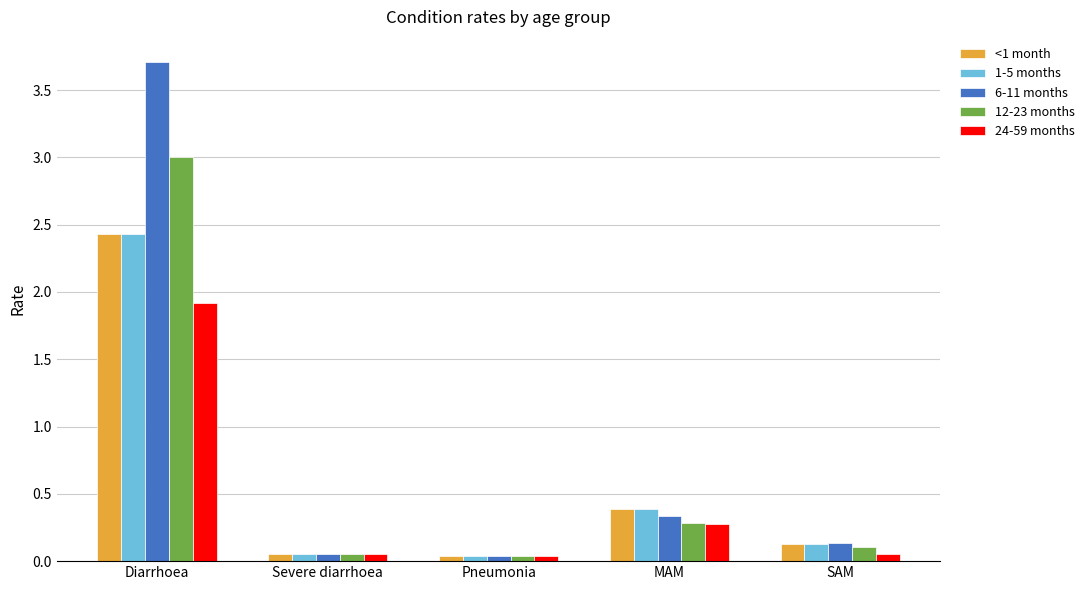

Is it true that 6-11 months equals 0.5 at MAM?

False